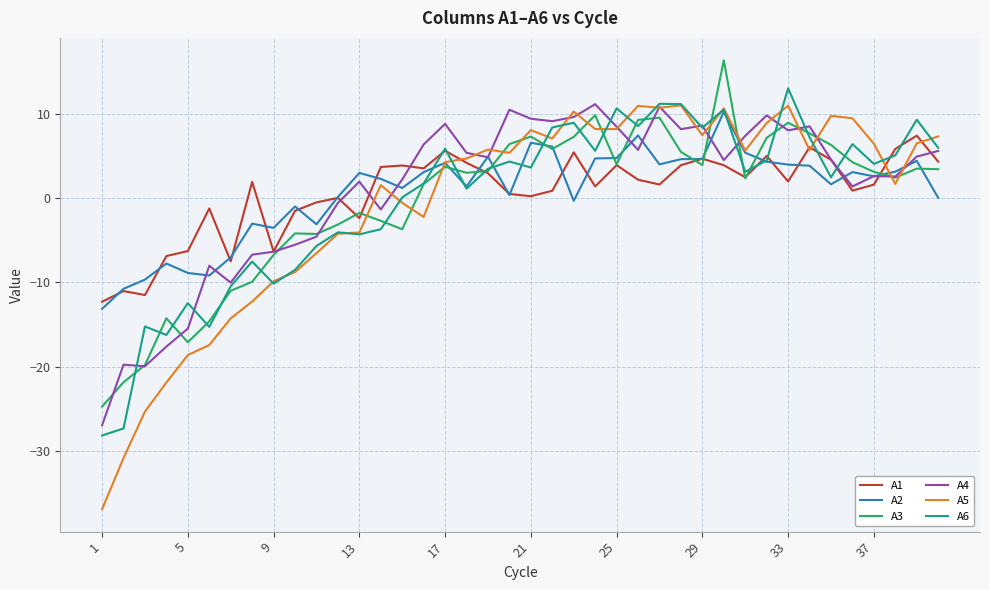

What is the maximum value for A2?

10.2